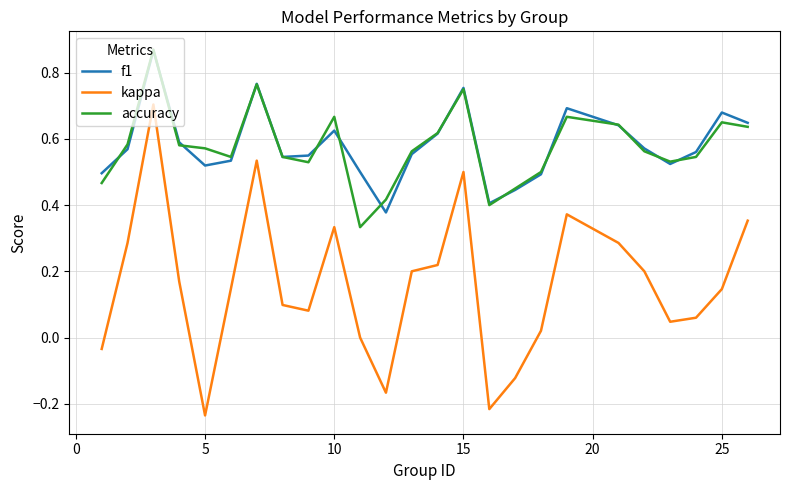

Which series ends up on top after the final intersection of f1 and accuracy?

f1